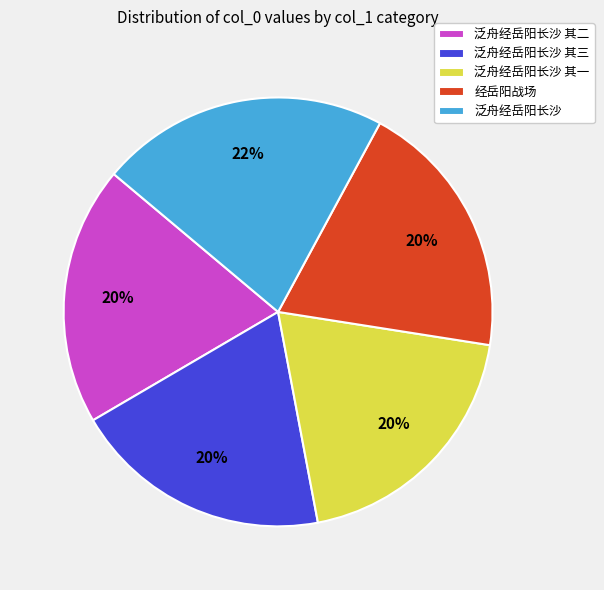

To the nearest percent, what percentage of the pie is 泛舟经岳阳长沙?

22%